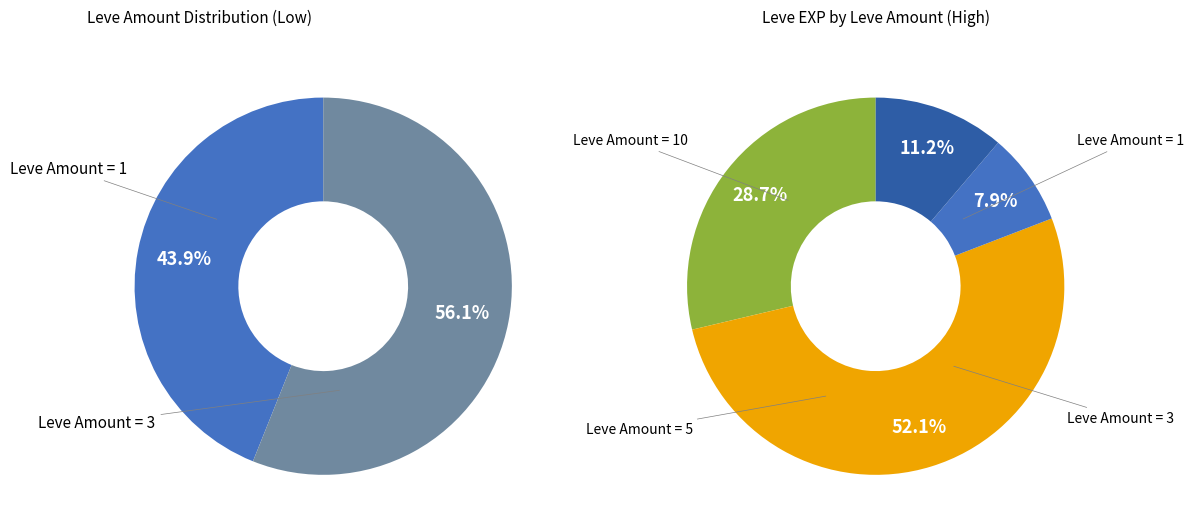

To the nearest percent, what is the combined percentage of 3 and 1?

100%